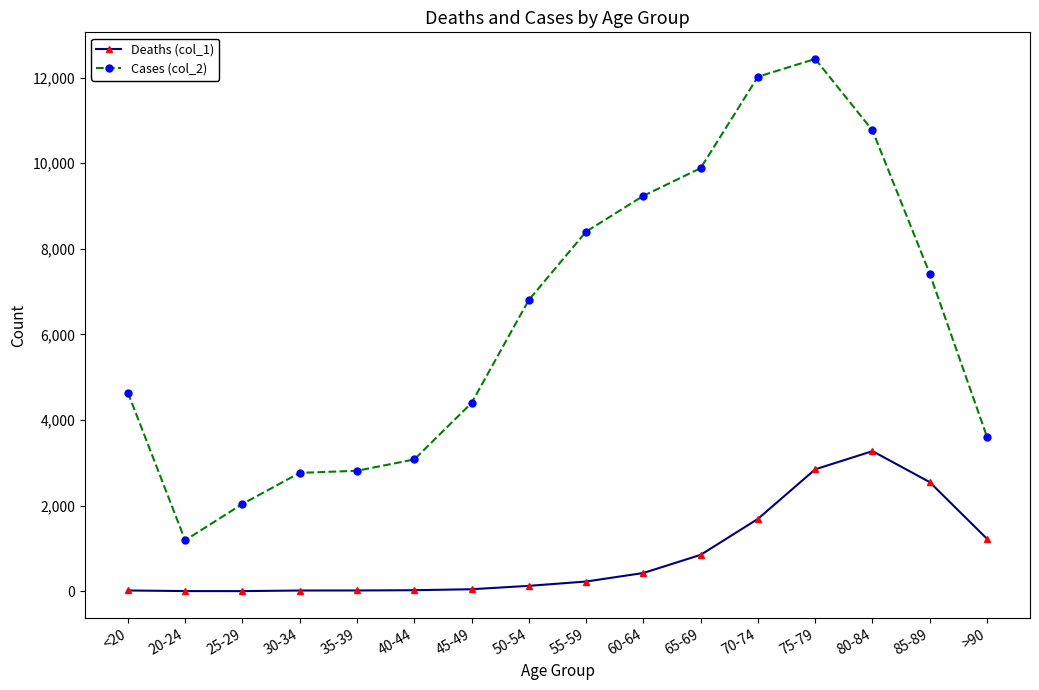

What is the total value across all series at 80-84?

14037